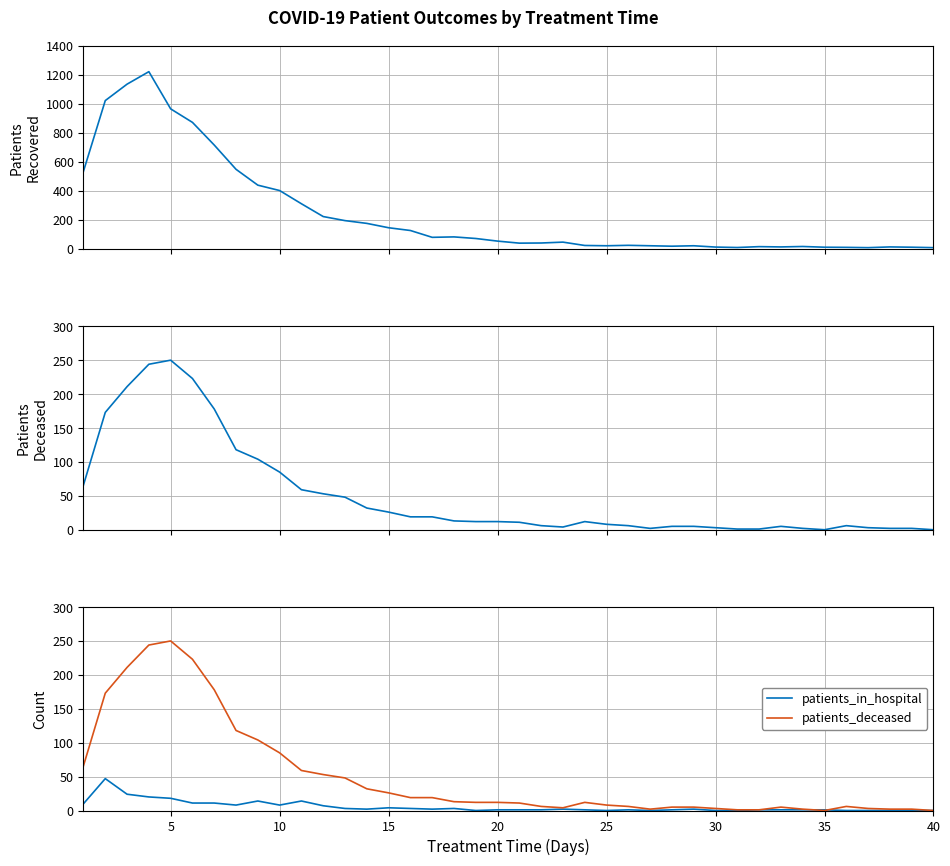

How many lines are shown in the chart?

3